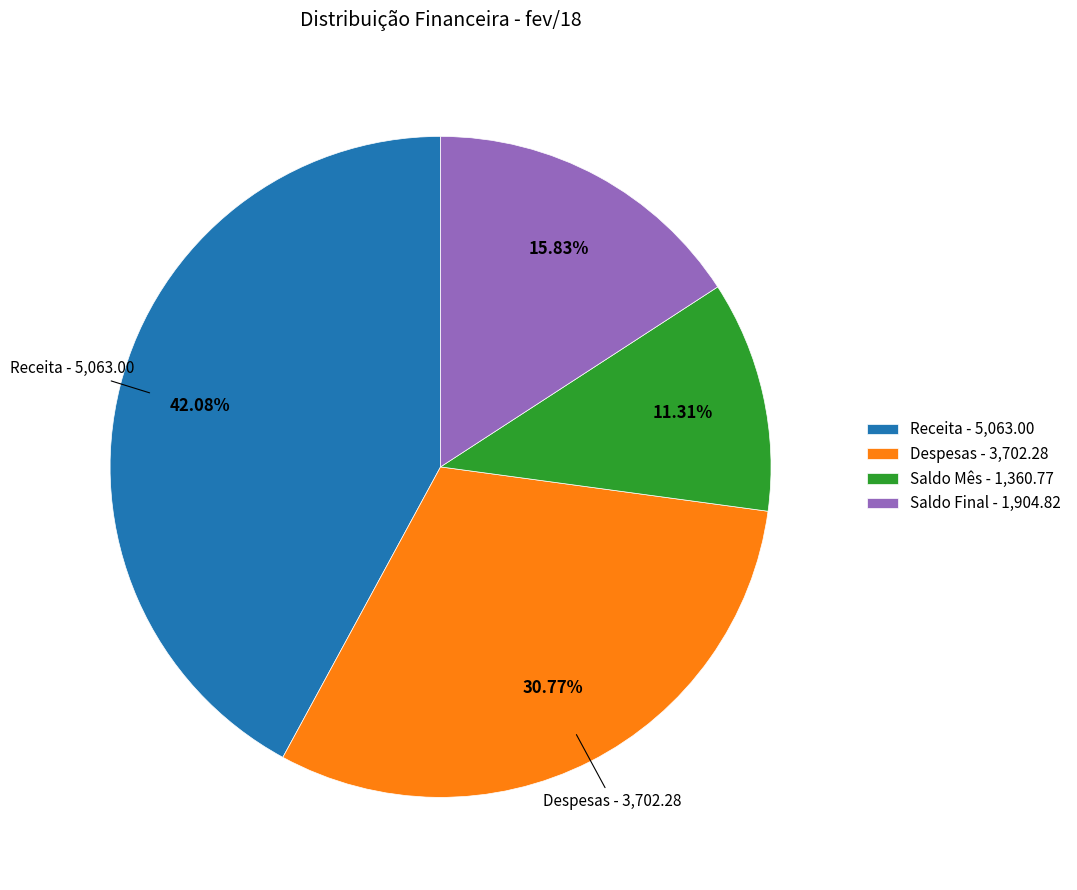

The Saldo Mês slice represents 20% of the pie. True or false?

False